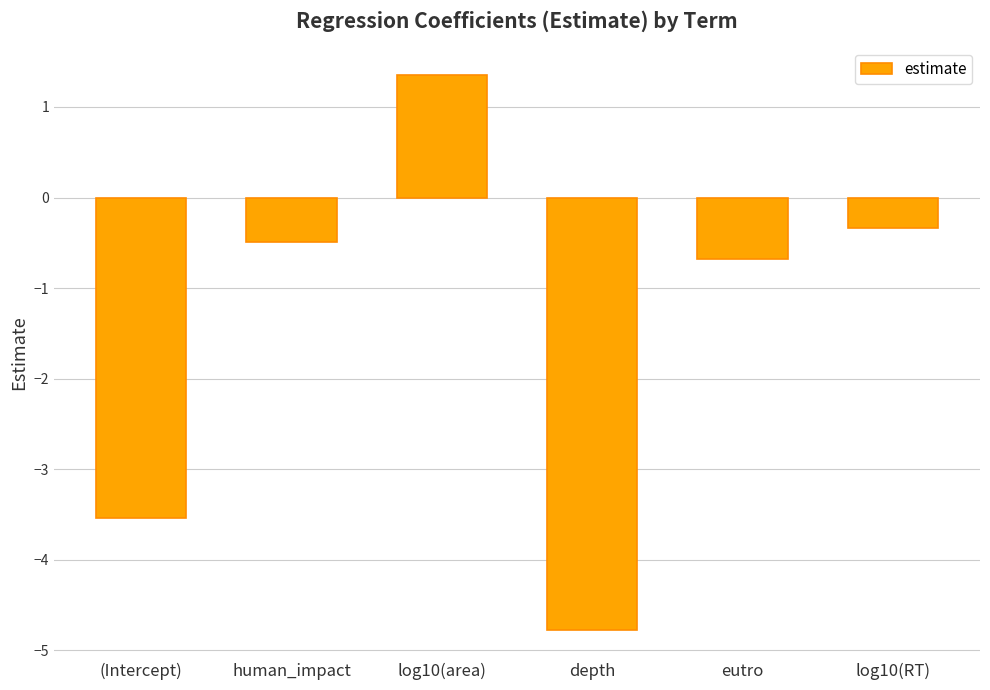

Does the chart contain any negative values?

Yes